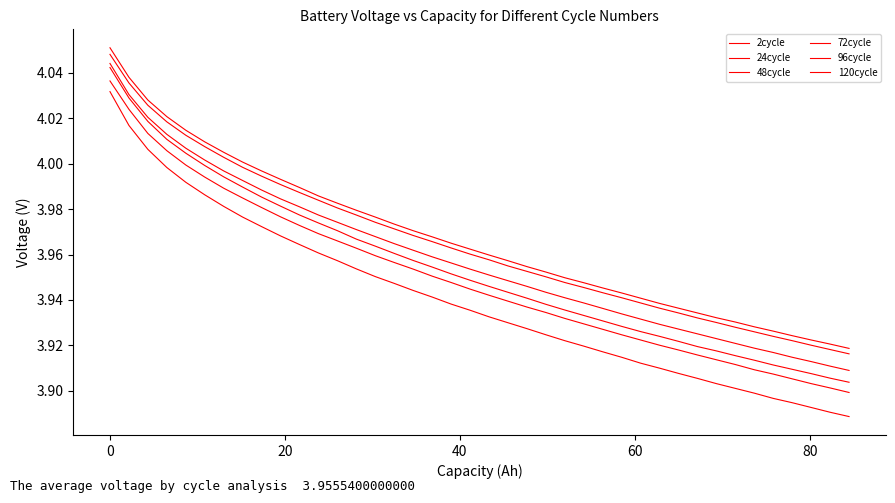

Does the chart have visible grid lines?

No